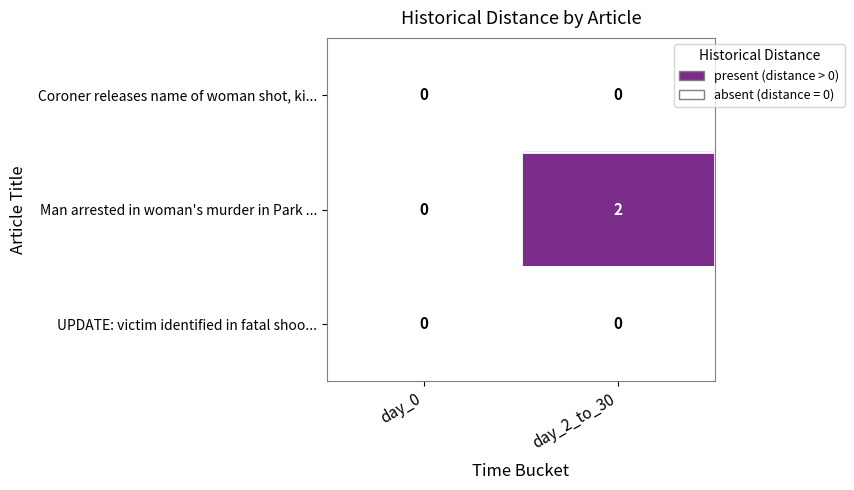

Is the value of Coroner releases name of woman shot, ki... at day_2_to_30 greater than the value of Man arrested in woman's murder in Park ... at day_2_to_30?

No